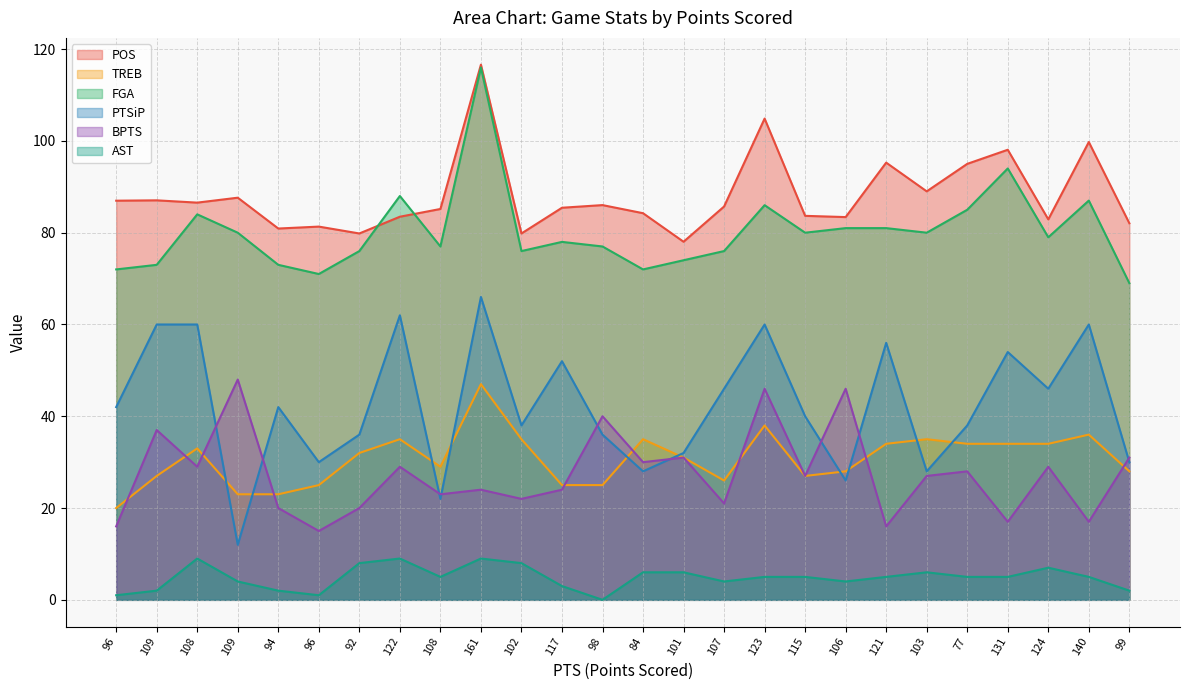

How many values in the TREB series are below 32?

13